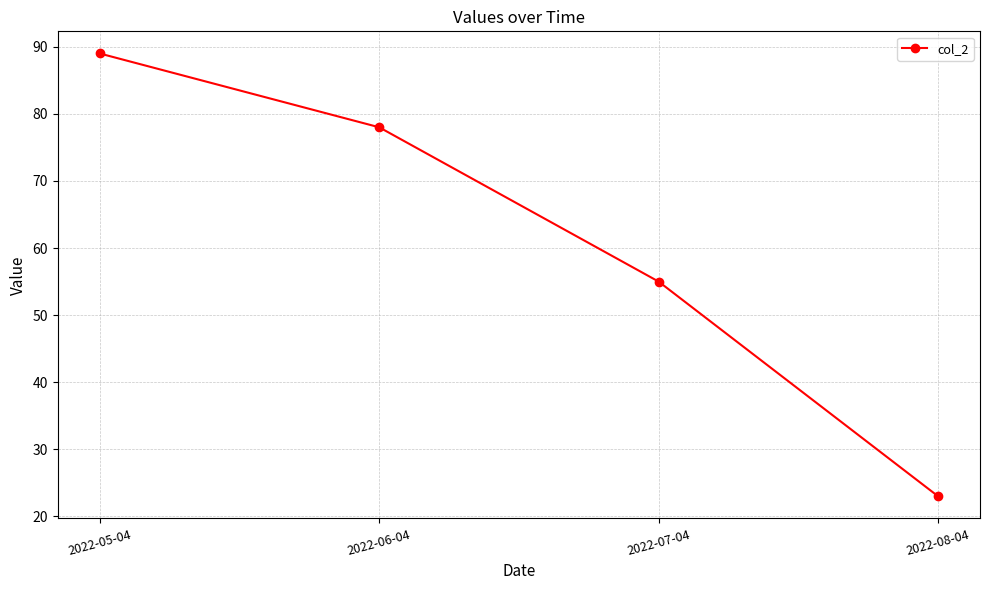

List the labels in order of value, smallest first.

2022-08-04, 2022-07-04, 2022-06-04, 2022-05-04